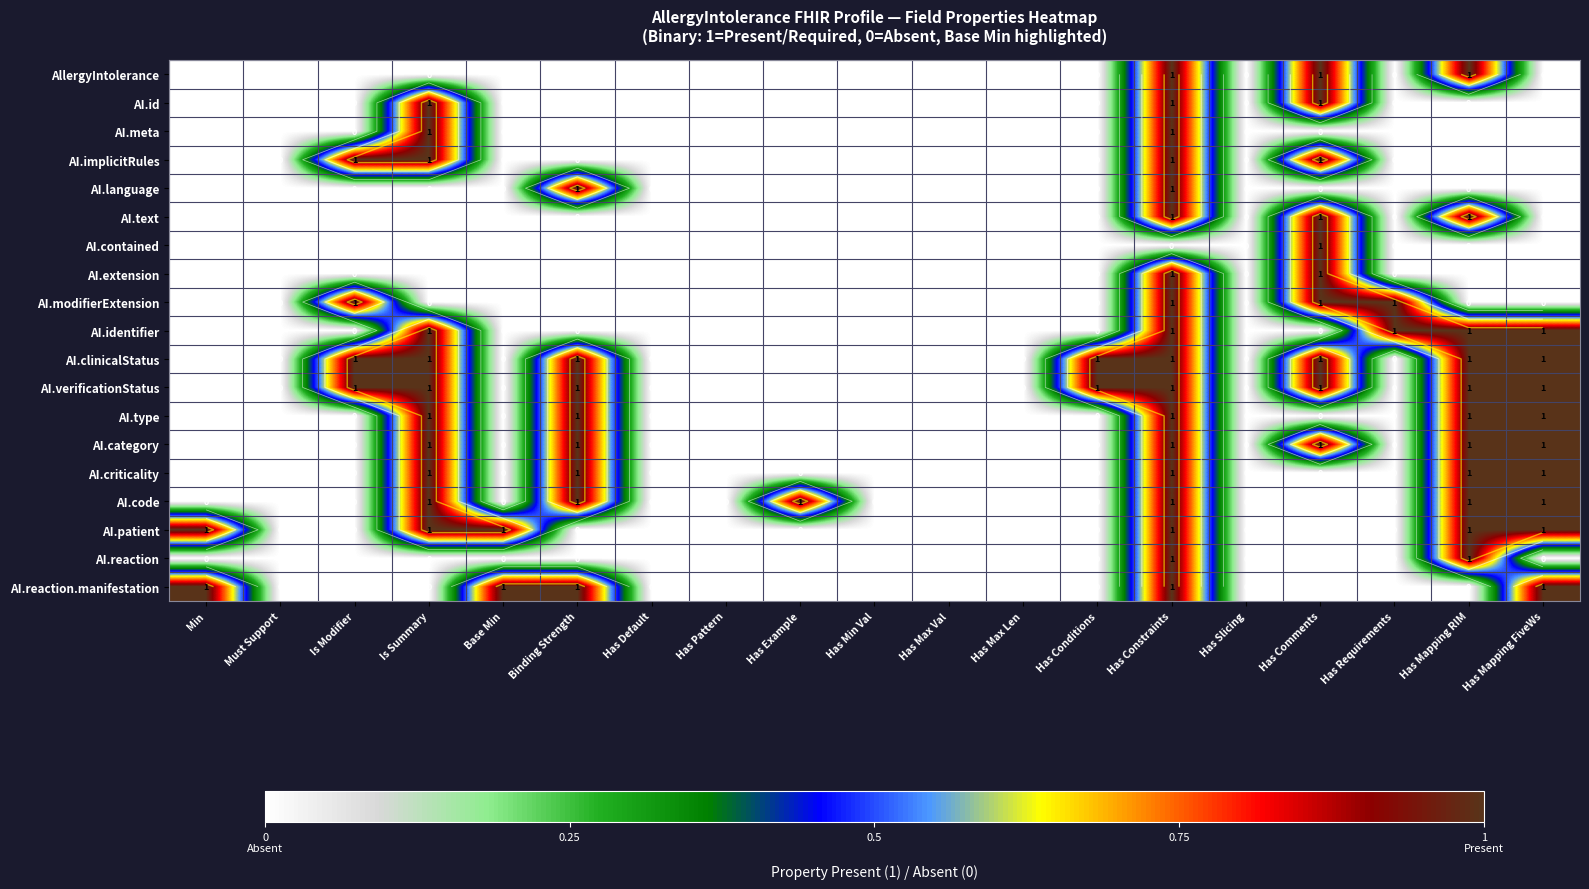

Count the number of data series in this chart.

19